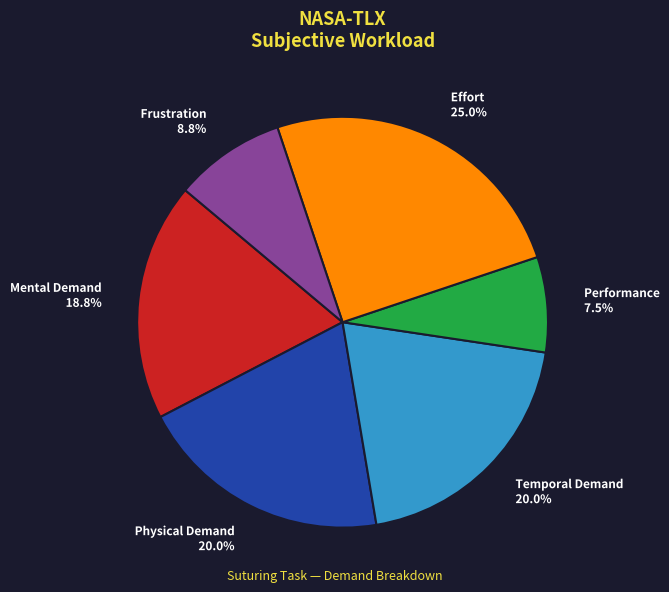

Does any single category account for the majority?

No